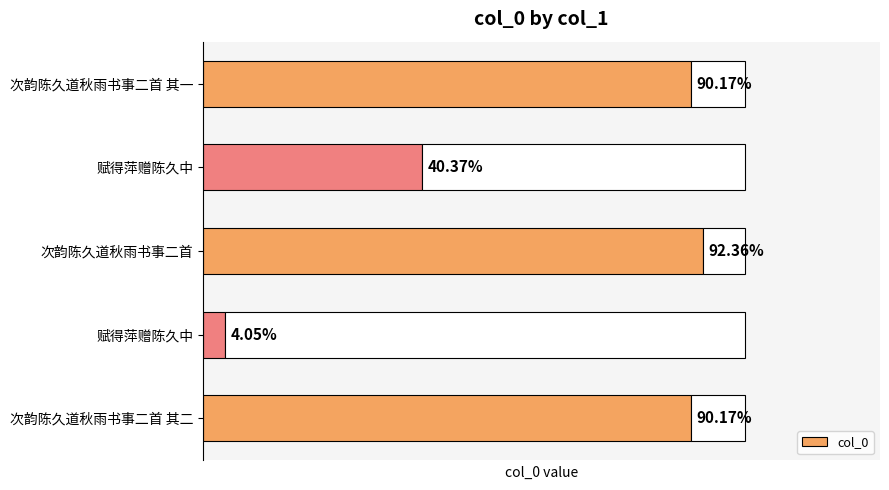

Are the bars horizontal?

Yes